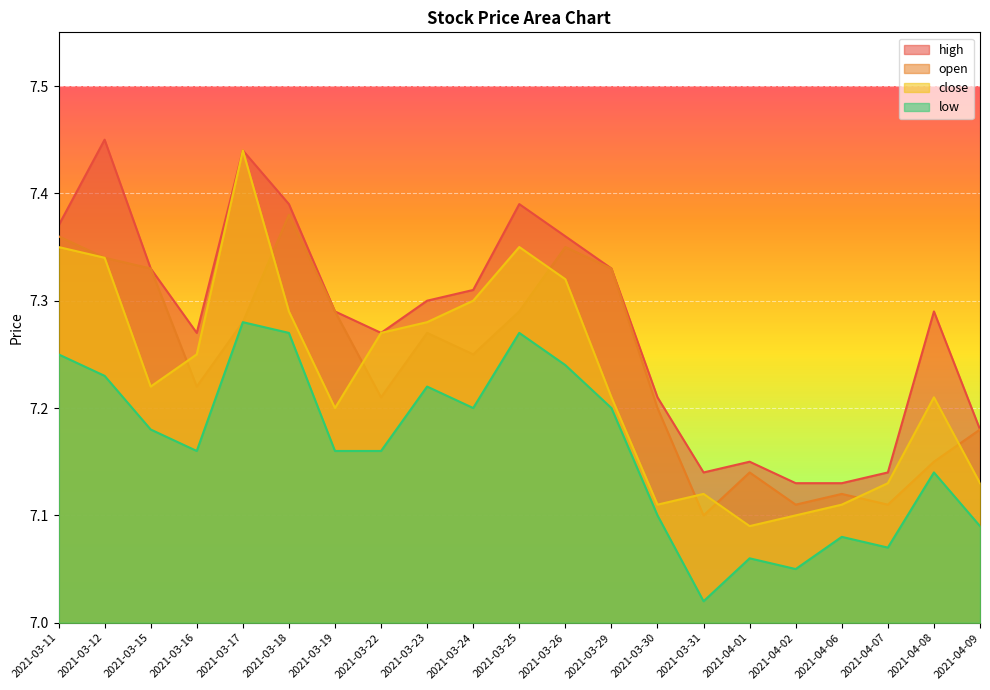

What is the lowest value of the open series?

7.1